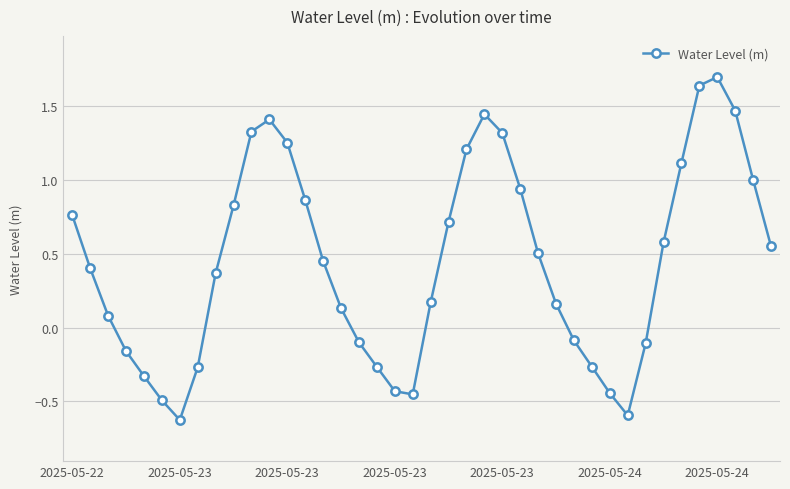

What is the difference between the maximum and minimum values?

2.3